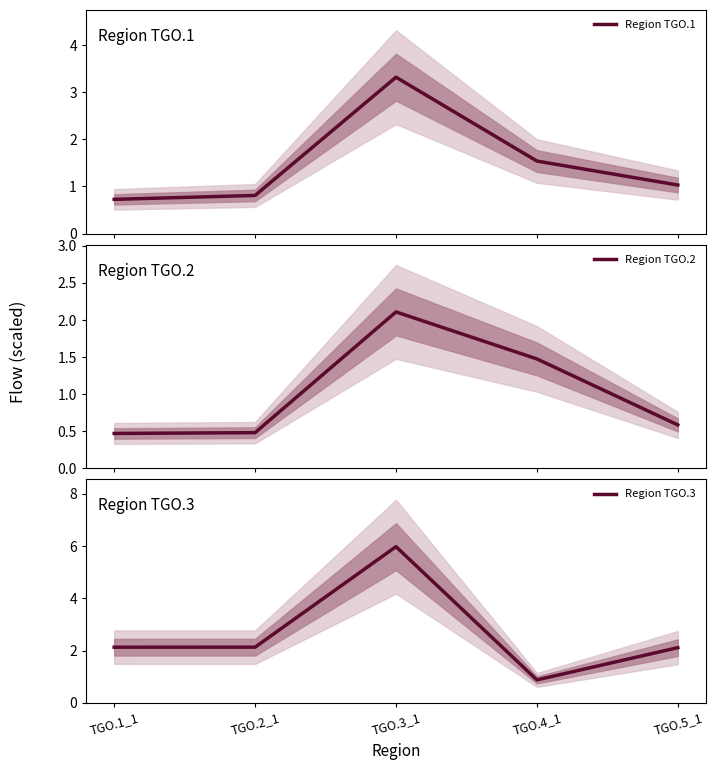

Reading left to right, what are all the values shown in this chart?

Region TGO.1: 0.7	0.8	3.3	1.5	1.0
Region TGO.2: 0.5	0.5	2.1	1.5	0.6
Region TGO.3: 2.1	2.1	6.0	0.9	2.1